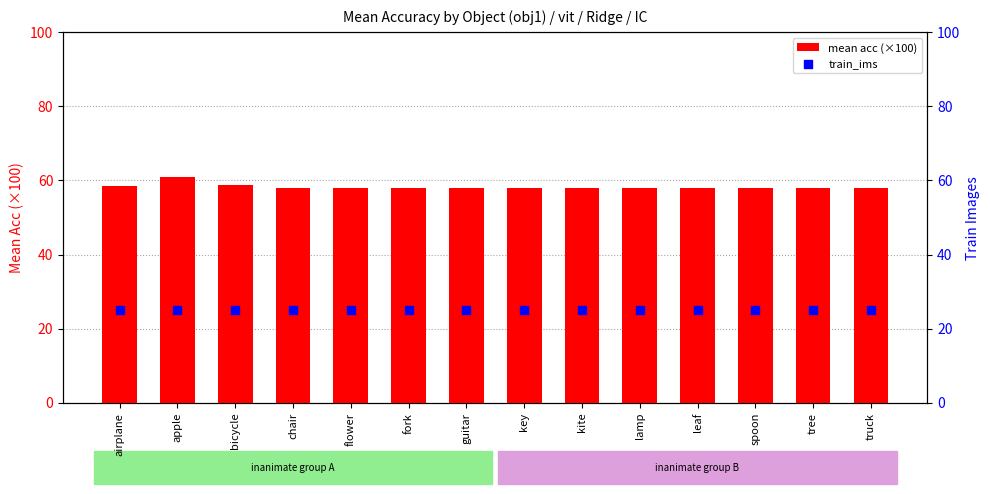

At how many categories does at least one series exceed 58?

3